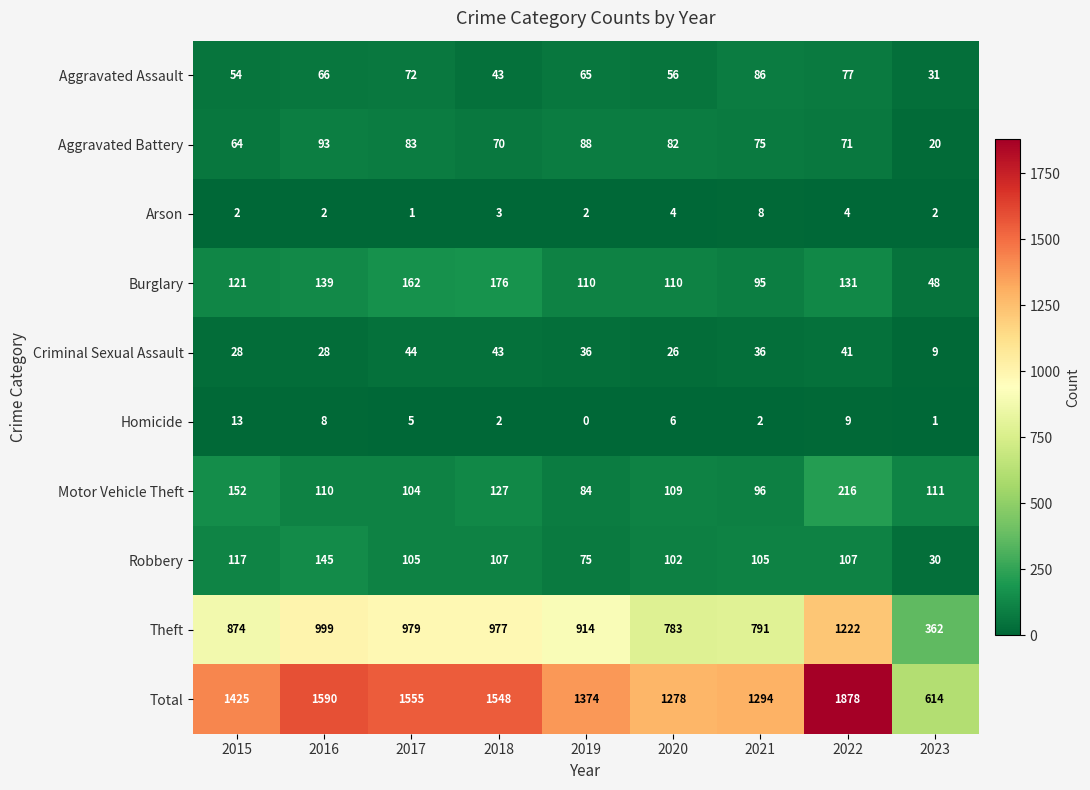

What is the lowest value of the Aggravated Battery series?

20